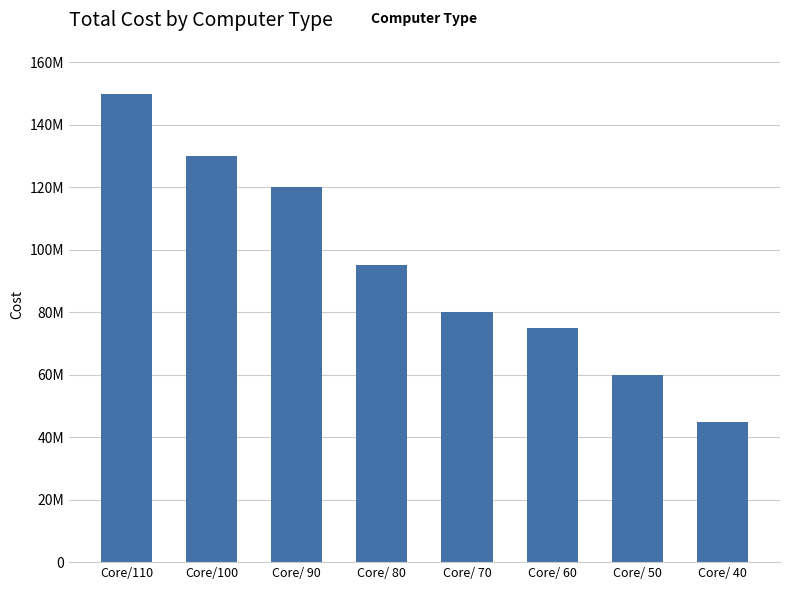

Is it true that the value at Core/ 60 is 123542505?

False